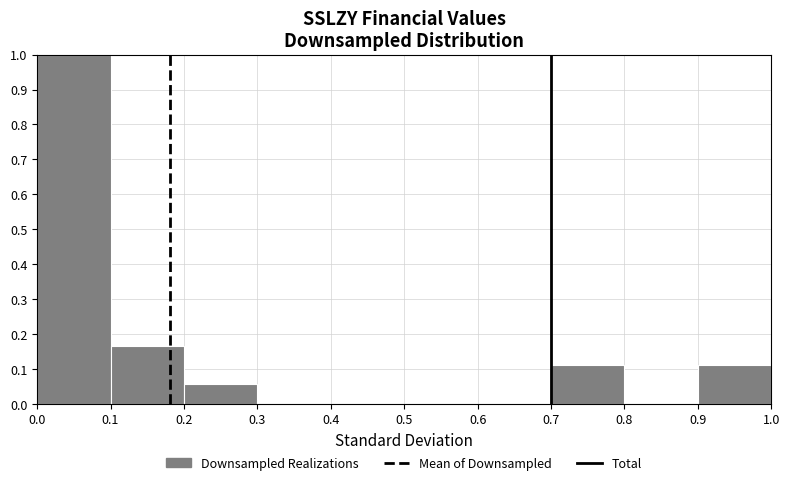

Reading left to right, list every bar in this chart as the range it spans on the x-axis followed by its height. The values are not printed on the chart, so give them approximately, as read against the axis.

0.0 to 0.1: 1.00
0.1 to 0.2: 0.17
0.2 to 0.3: 0.06
0.3 to 0.4: 0
0.4 to 0.5: 0
0.5 to 0.6: 0
0.6 to 0.7: 0
0.7 to 0.8: 0.11
0.8 to 0.9: 0
0.9 to 1.0: 0.11